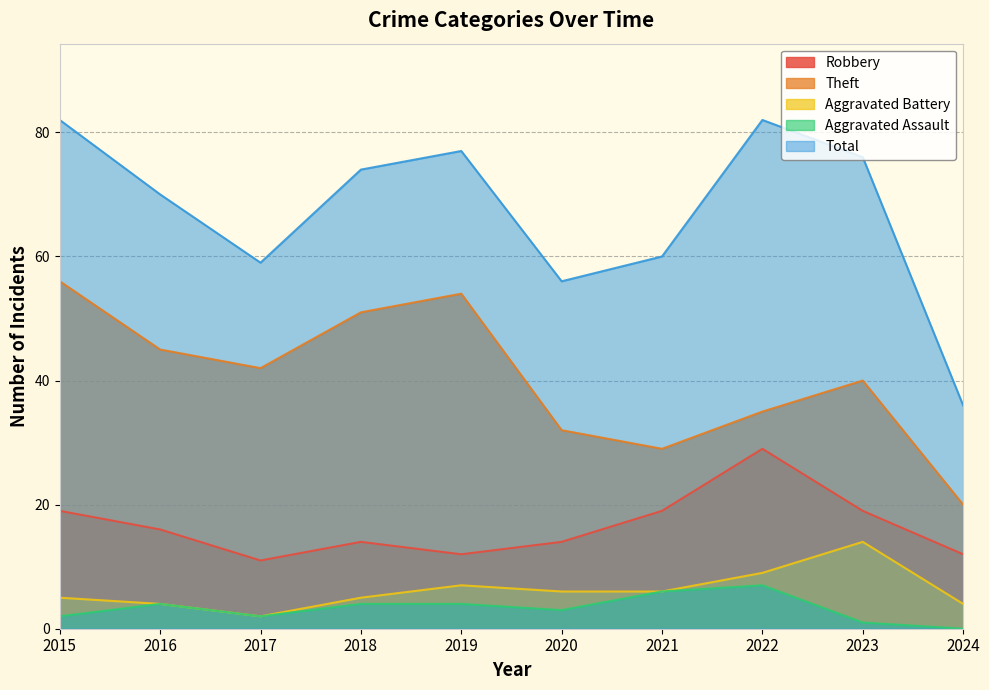

At which category does Robbery reach its first local peak?

2018